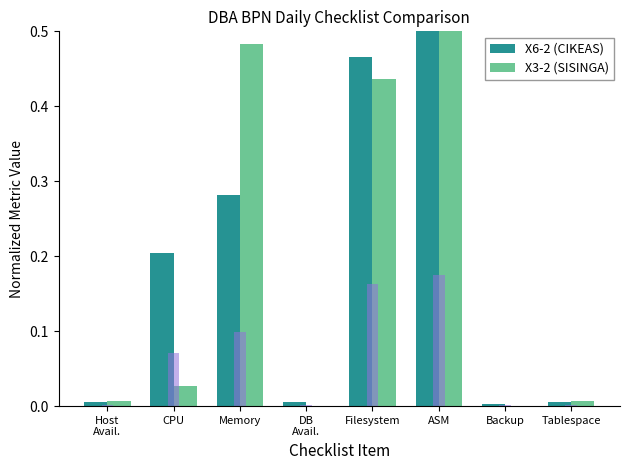

Rank the series at Memory from lowest to highest value.

X6-2 (CIKEAS), X3-2 (SISINGA)